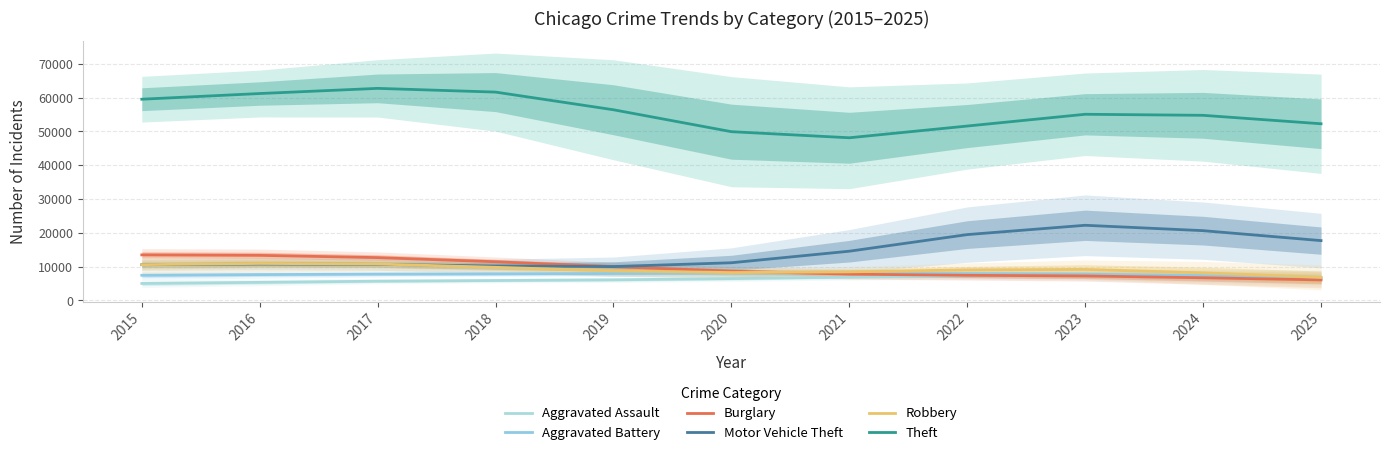

What is the value of the Robbery point at the 6th from the left?

8258.9